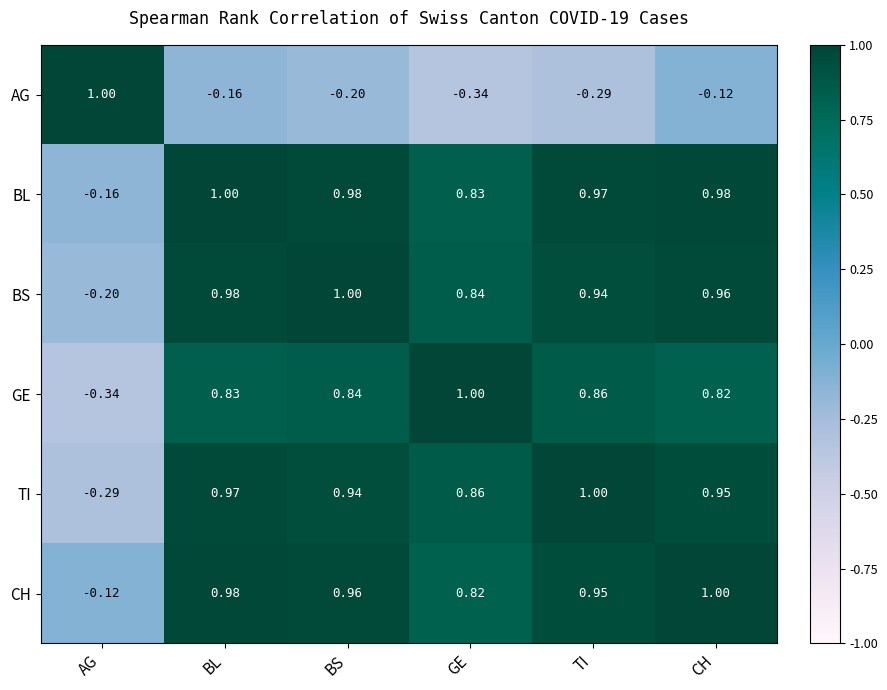

What is the total value across all series at CH?

4.6